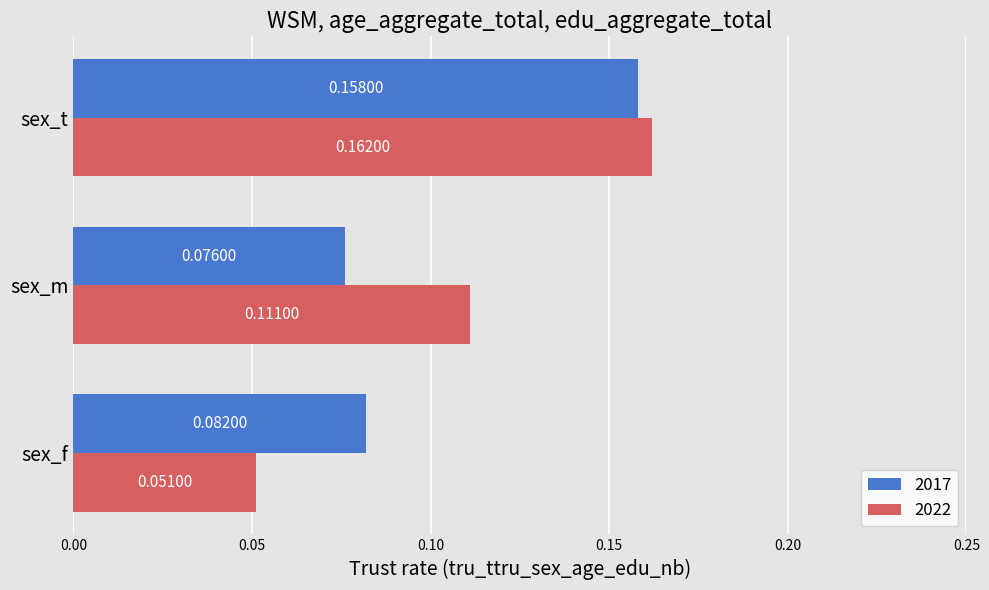

Rank the categories by 2017 value from highest to lowest.

sex_t, sex_f, sex_m